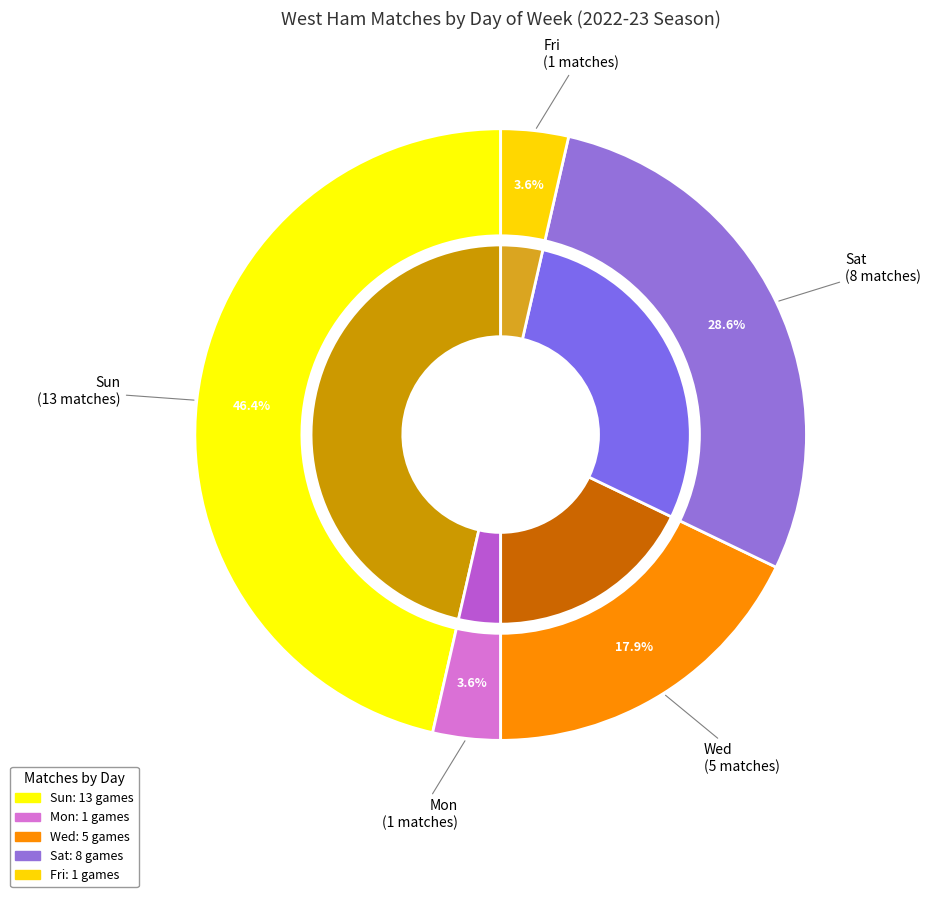

To the nearest percent, what portion does Fri represent?

4%